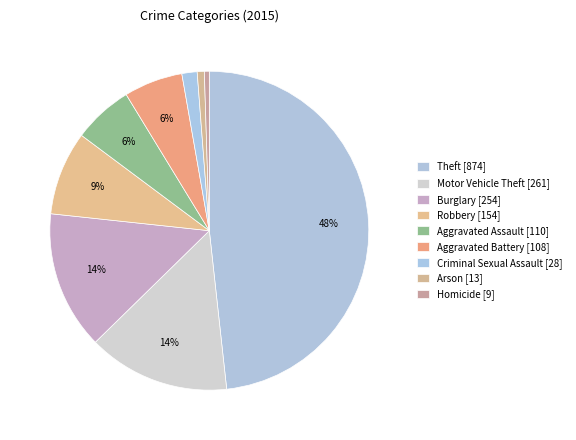

What percentage is NOT represented by Arson?

99.3%